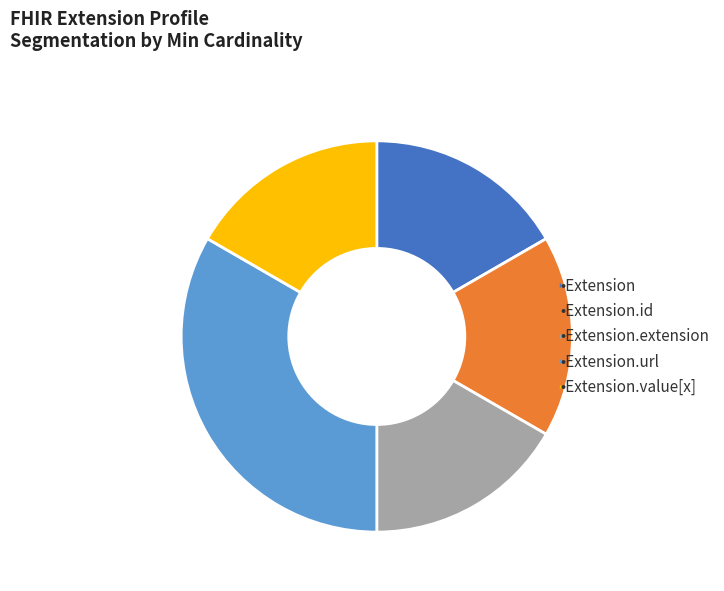

Is there any slice that represents more than half of the pie?

No